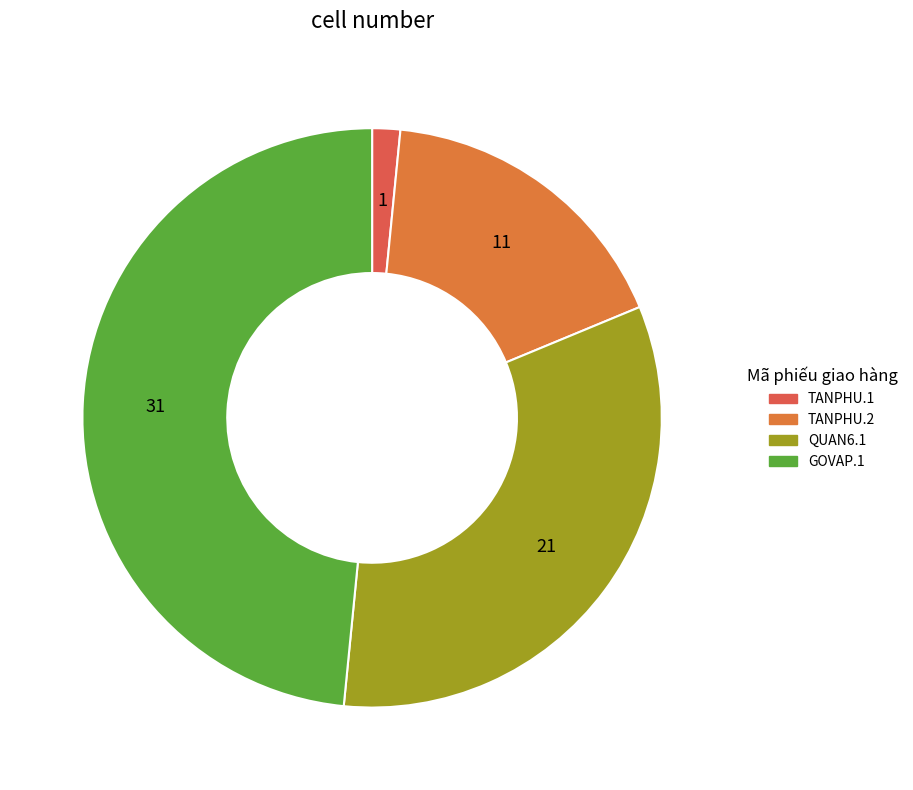

Which category has the biggest portion of the pie?

GOVAP.1